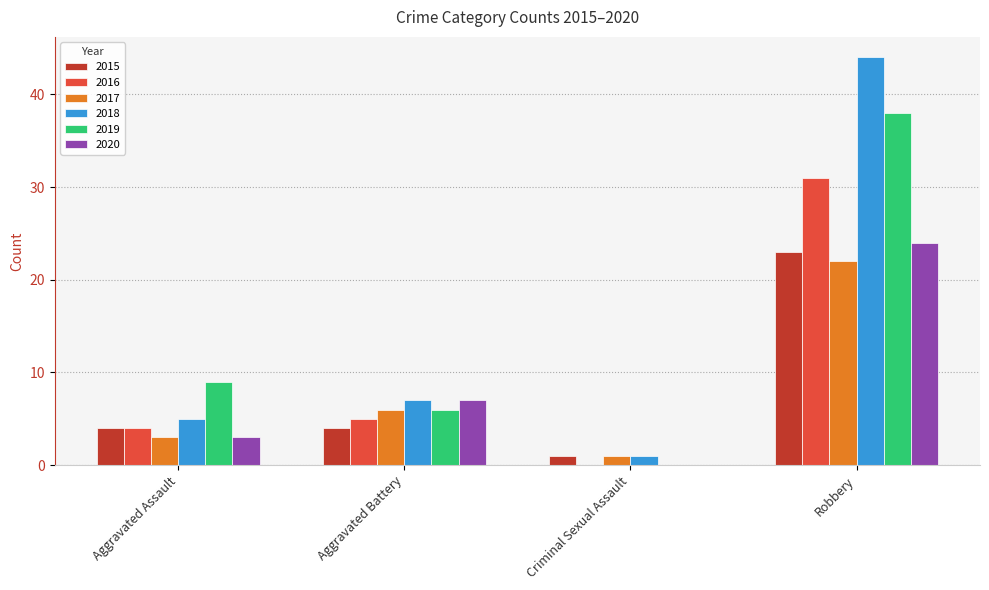

What value does the 2018 series have at Aggravated Assault?

5